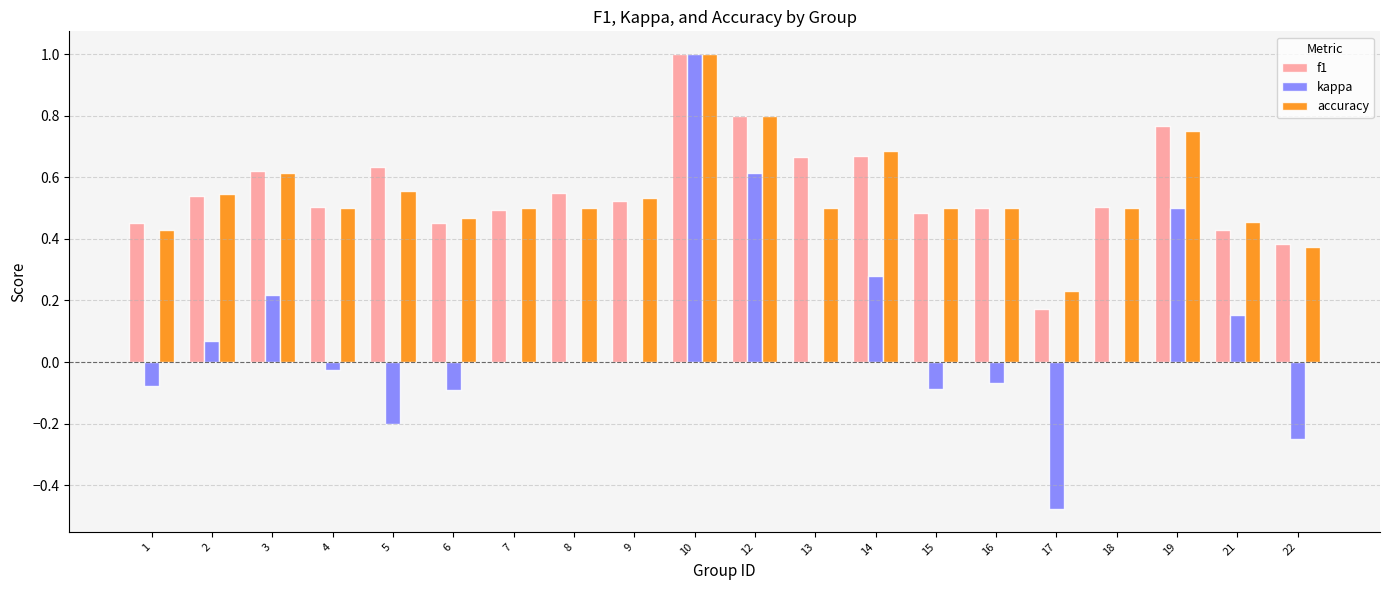

What are all the series names shown in the legend?

f1, kappa, accuracy